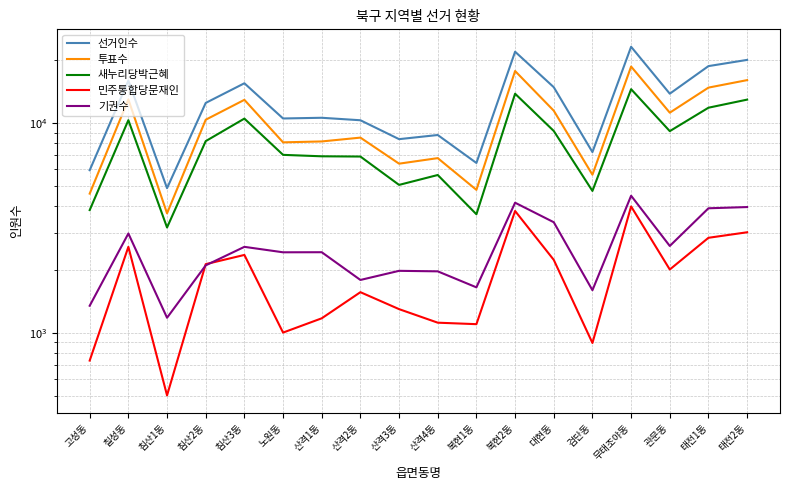

What is the label of the 7th point from the right?

복현2동